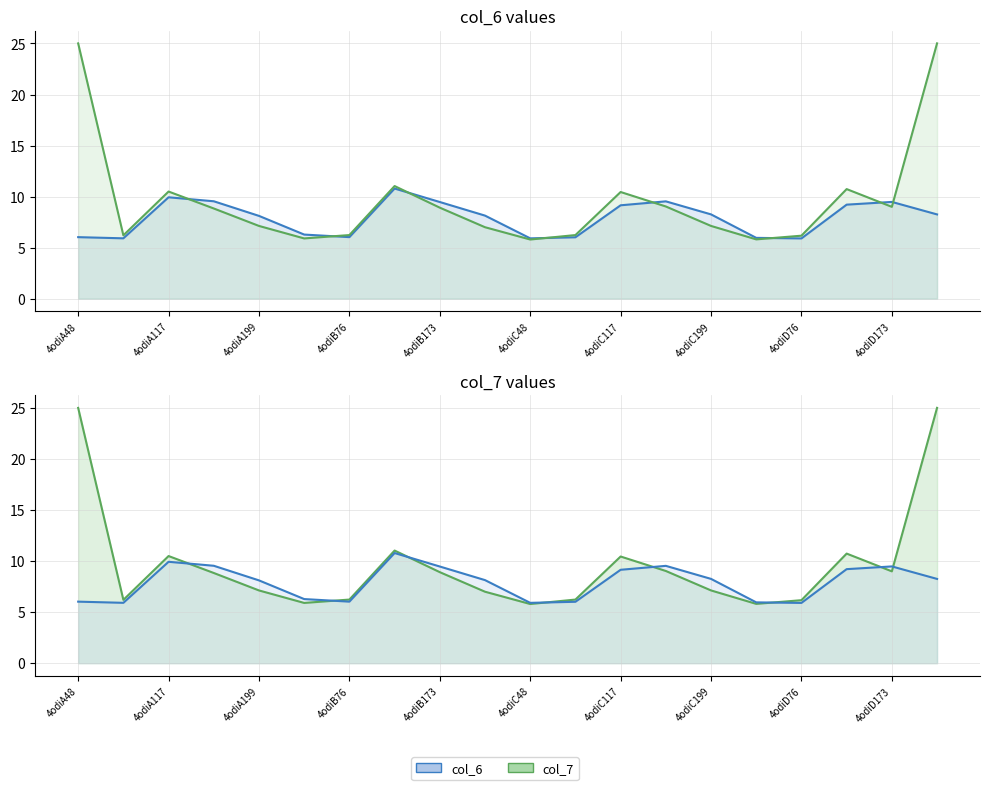

Reading left to right, transcribe all the data shown in this chart.

col_6: 6.0	5.9	9.9	9.5	8.1	6.3	6.0	10.8	9.5	8.1	5.9	6.0	9.2	9.5	8.3	6.0	5.9	9.2	9.5	8.3
col_7: 25.0	6.2	10.5	8.8	7.1	5.9	6.2	11.0	8.9	7.0	5.8	6.2	10.5	9.0	7.1	5.8	6.2	10.7	9.0	25.0